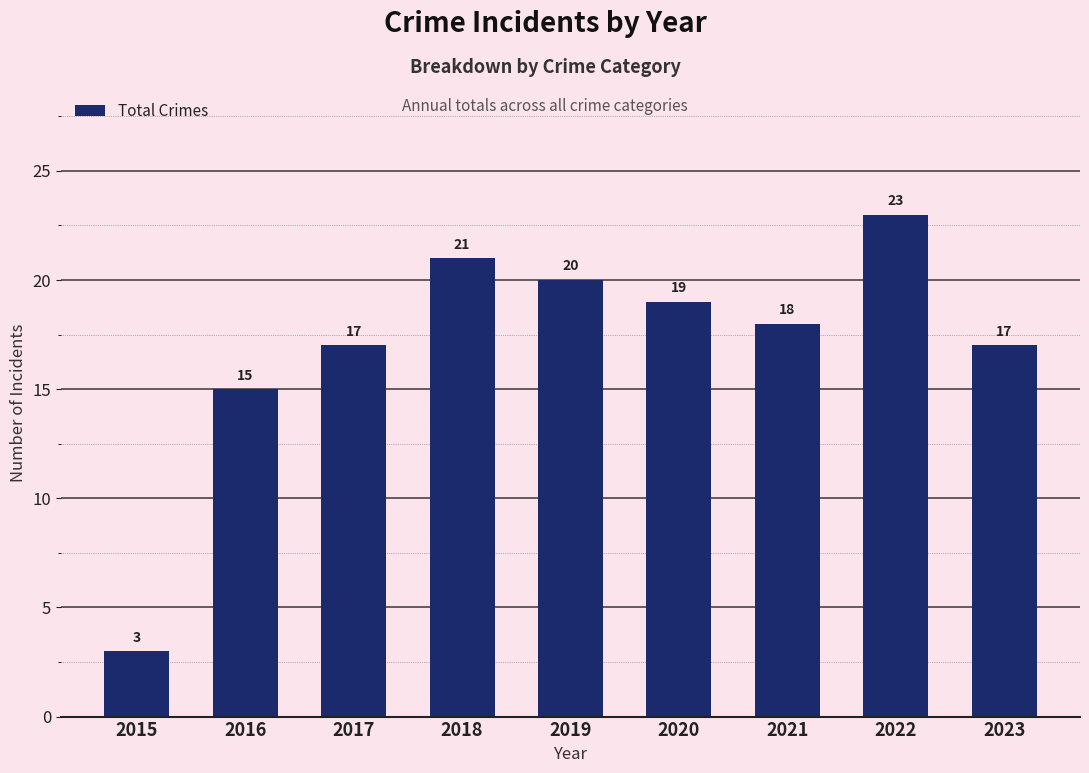

Where is the data nearest to the value 13?

2016